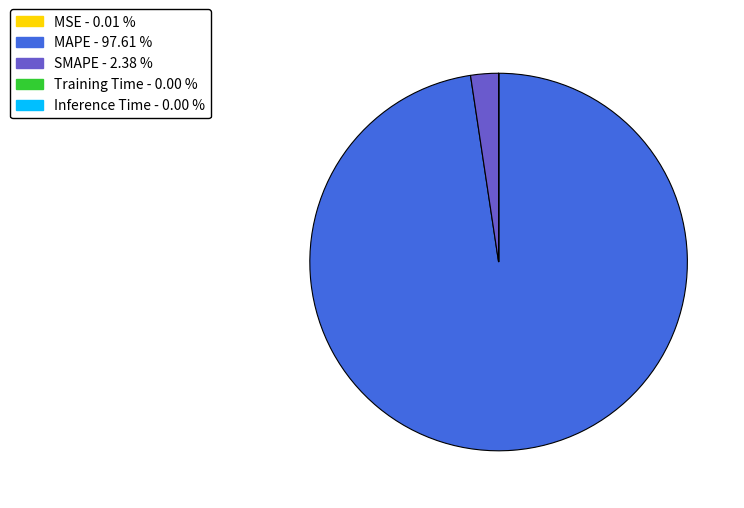

Is MAPE the majority of the pie?

Yes